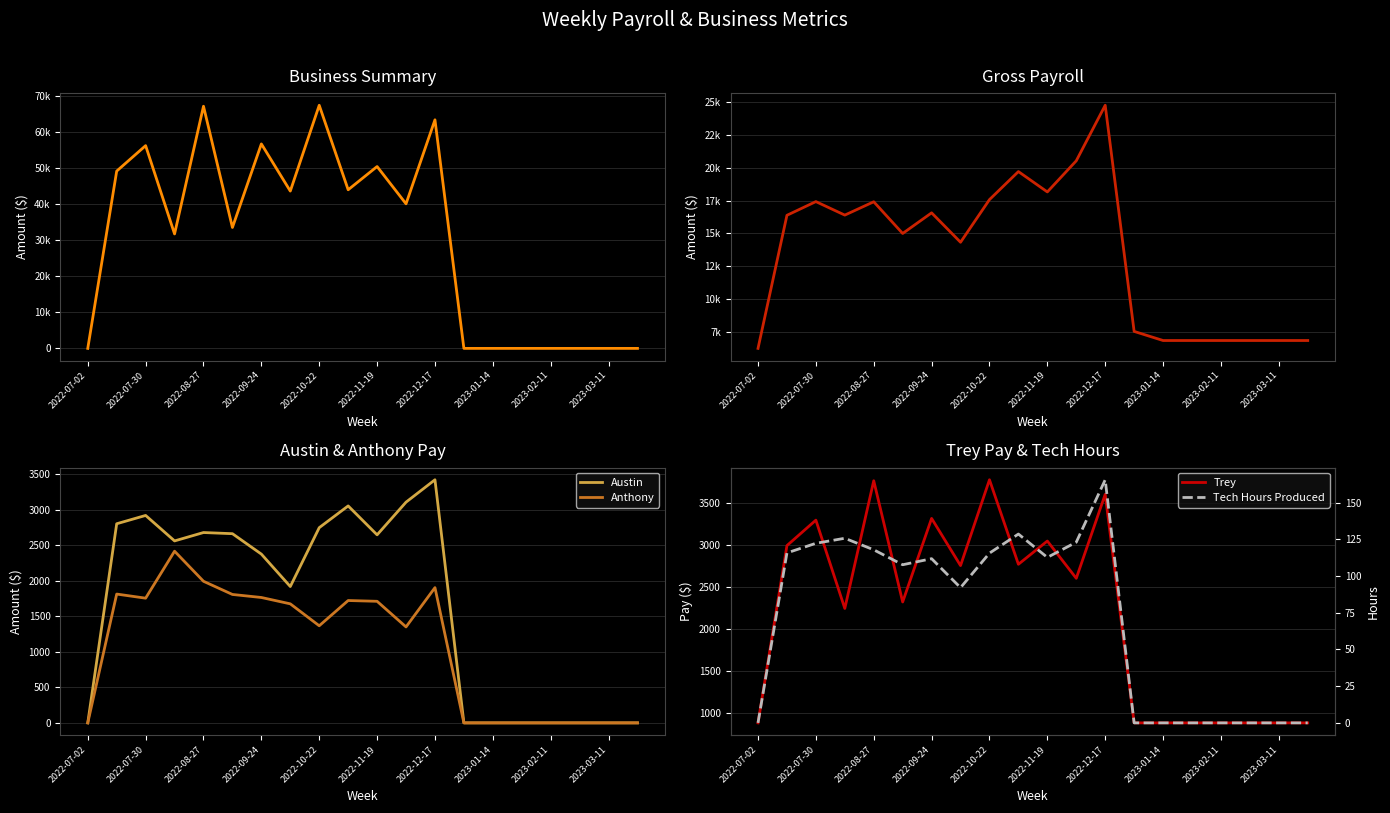

Rank the series by their maximum value, from highest to lowest.

Business Summary, Gross Payroll, Trey, Austin, Anthony, Tech Hours Produced